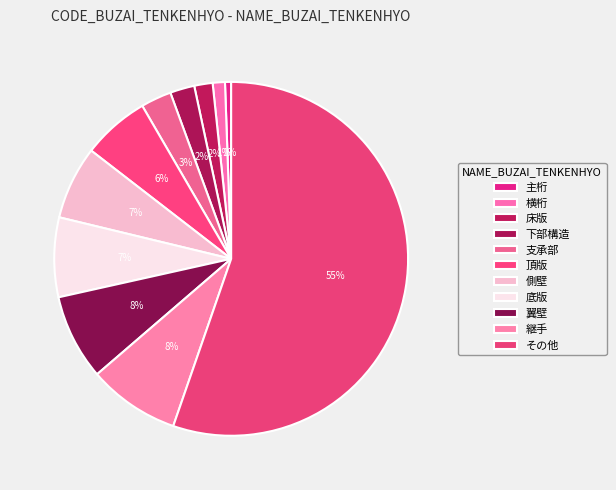

How many segments does this pie chart have?

11